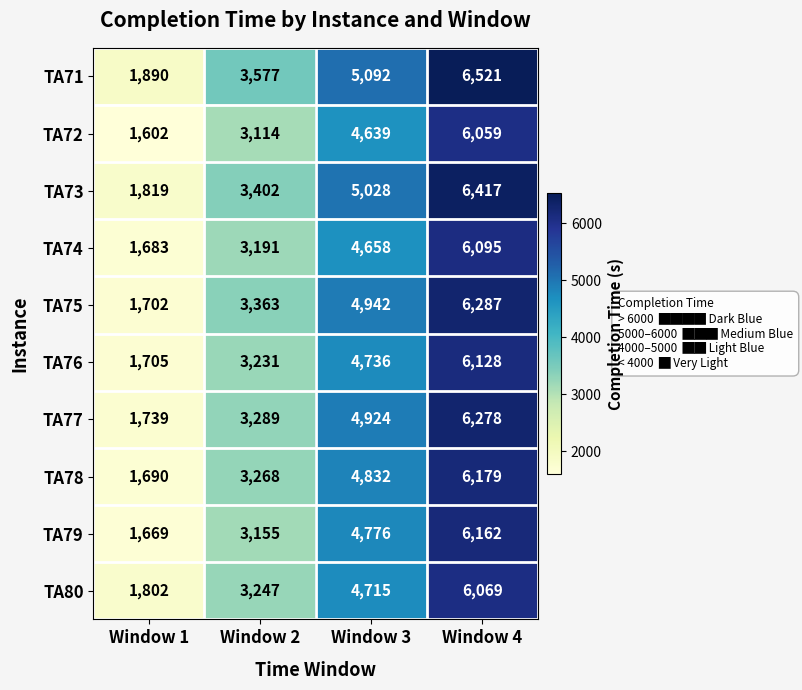

What is the total value across all series at Window 4?

62195